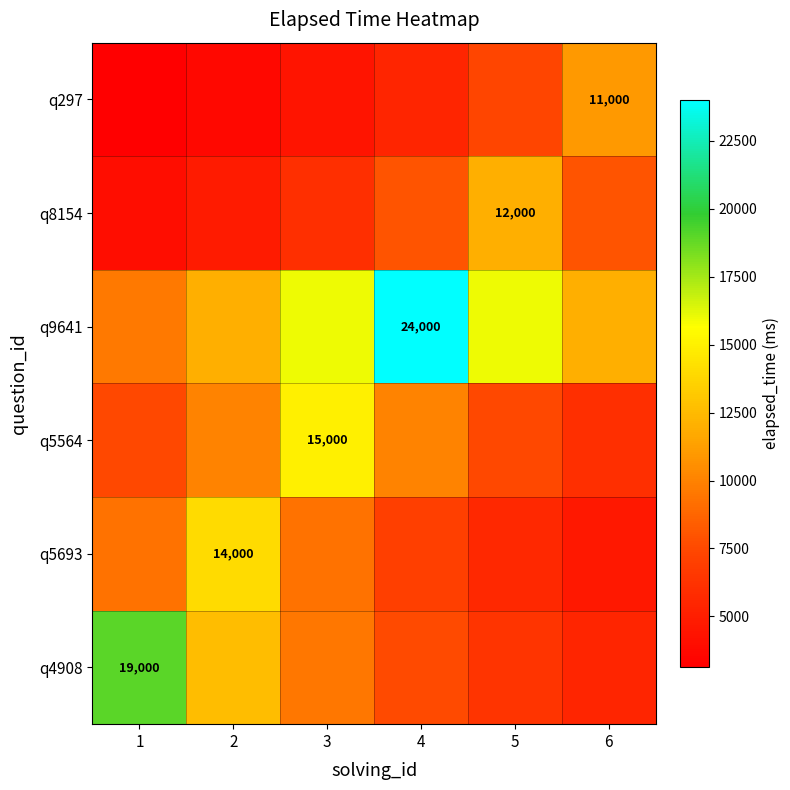

What is the average value of the q4908 series?

10088.1